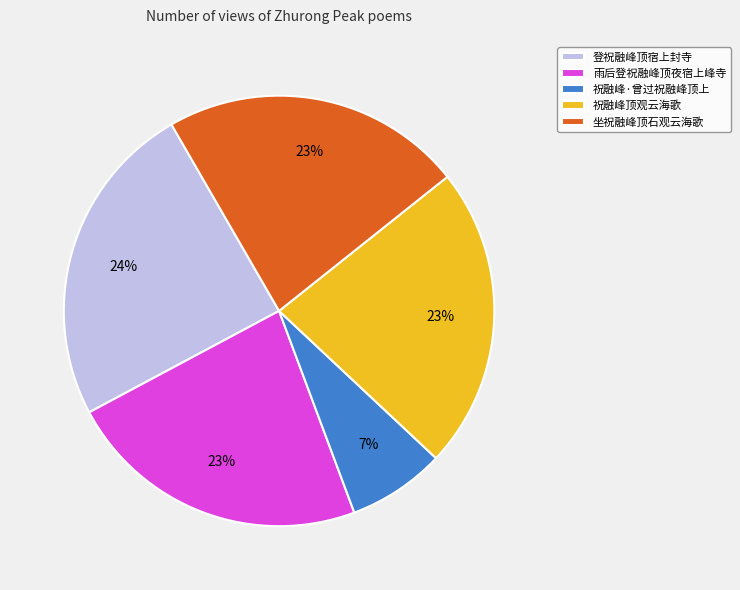

Do 坐祝融峰顶石观云海歌 and 祝融峰·曾过祝融峰顶上 together represent more than half of the pie?

No